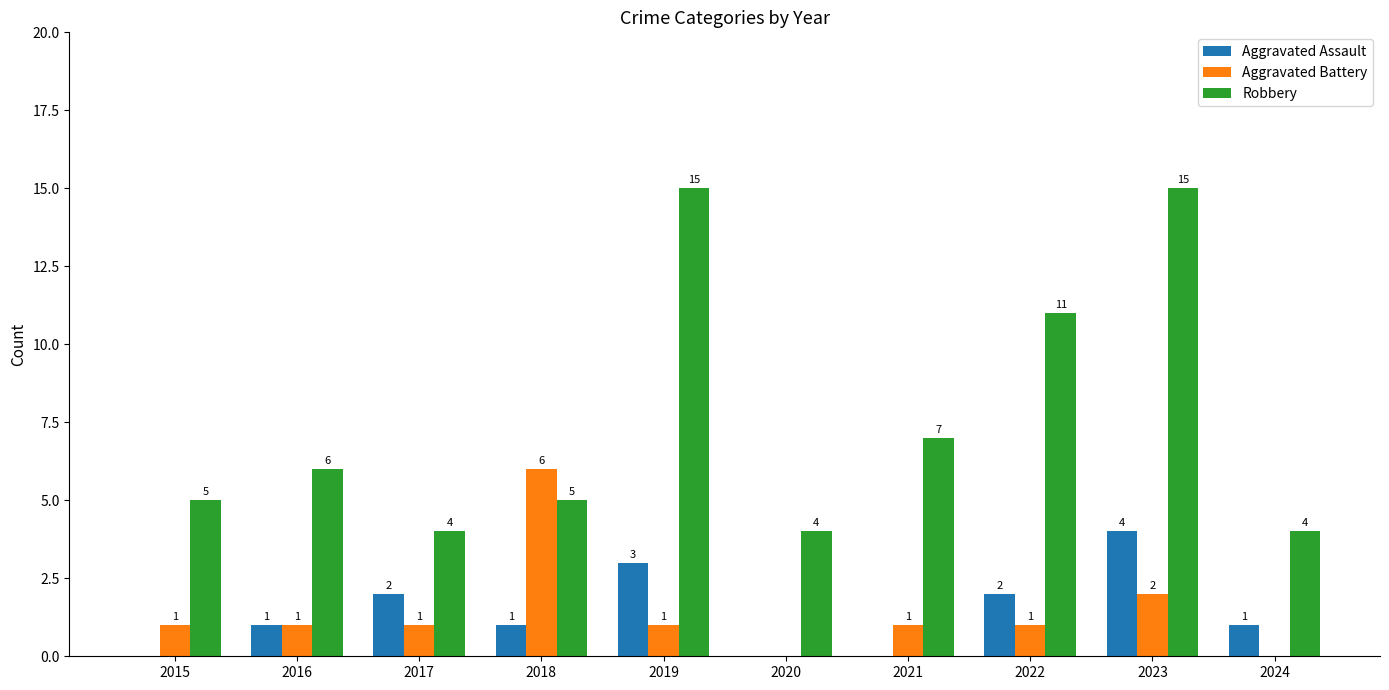

Which series changed the most between 2015 and 2018?

Aggravated Battery